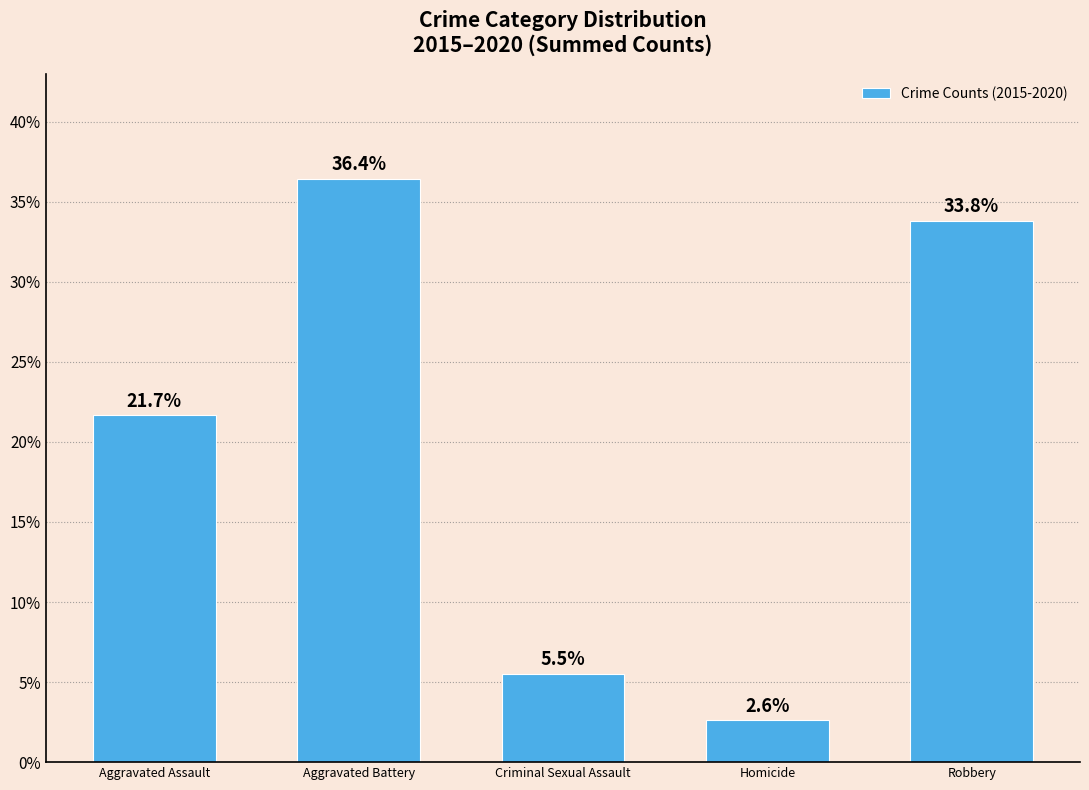

What is the sum of all values?

100.0